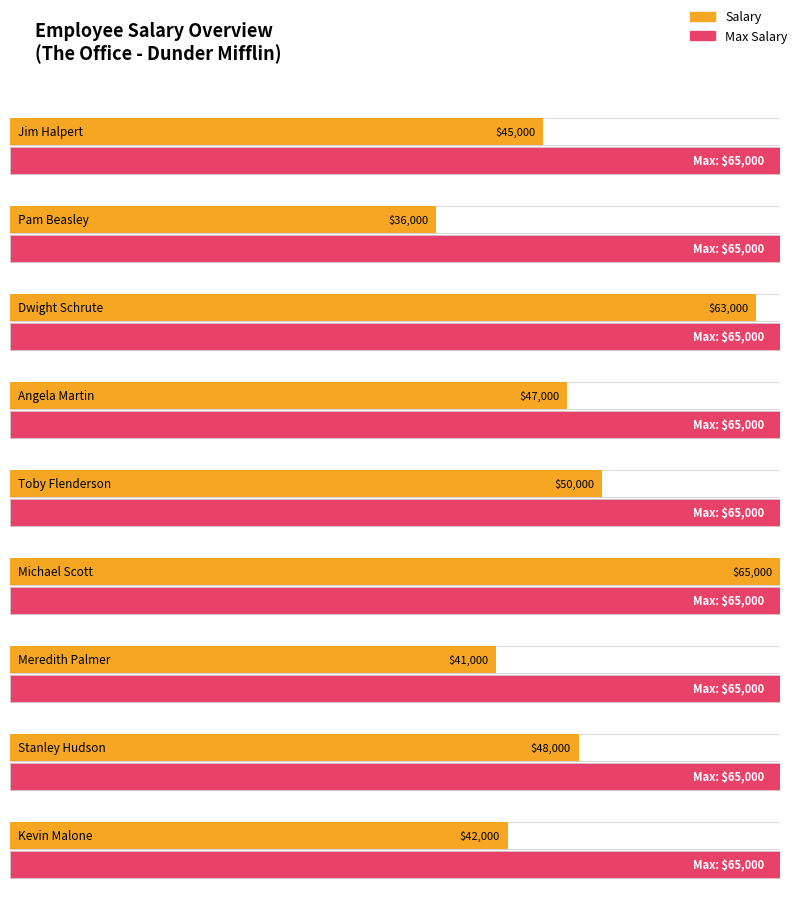

The chart shows a value of 47000 at Angela Martin. True or false?

True